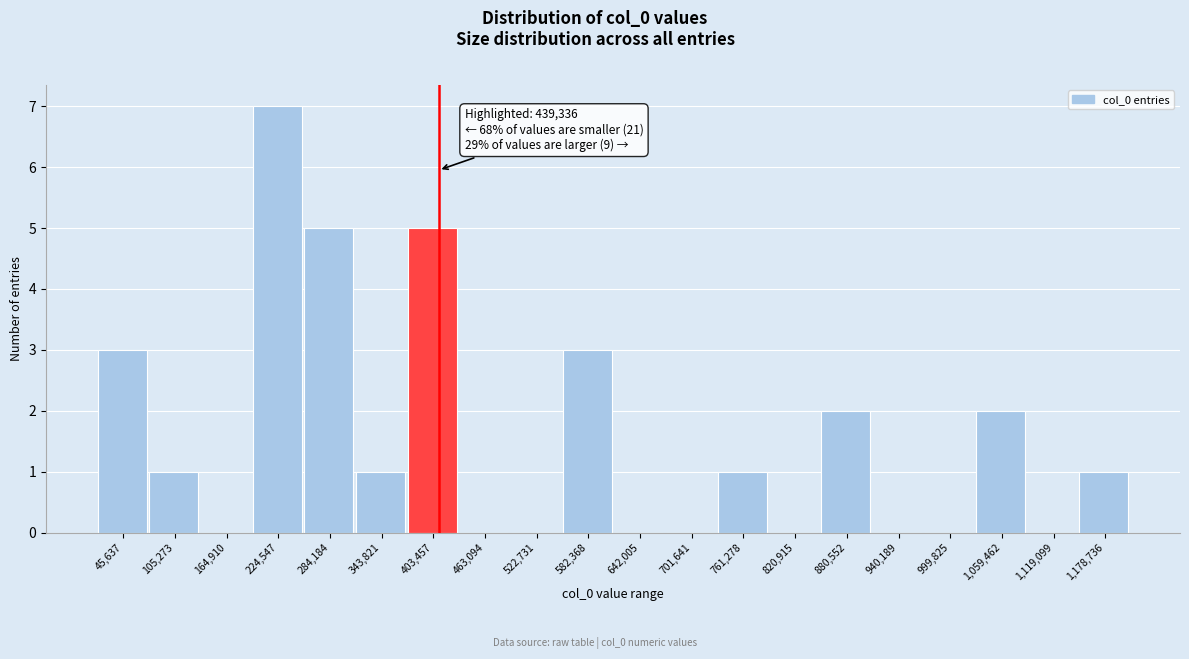

Reading right to left, list all the values displayed in this chart.

1,178,736=1	1,119,099=0	1,059,462=2	999,825=0	940,189=0	880,552=2	820,915=0	761,278=1	701,641=0	642,005=0	582,368=3	522,731=0	463,094=0	403,457=5	343,821=1	284,184=5	224,547=7	164,910=0	105,273=1	45,637=3